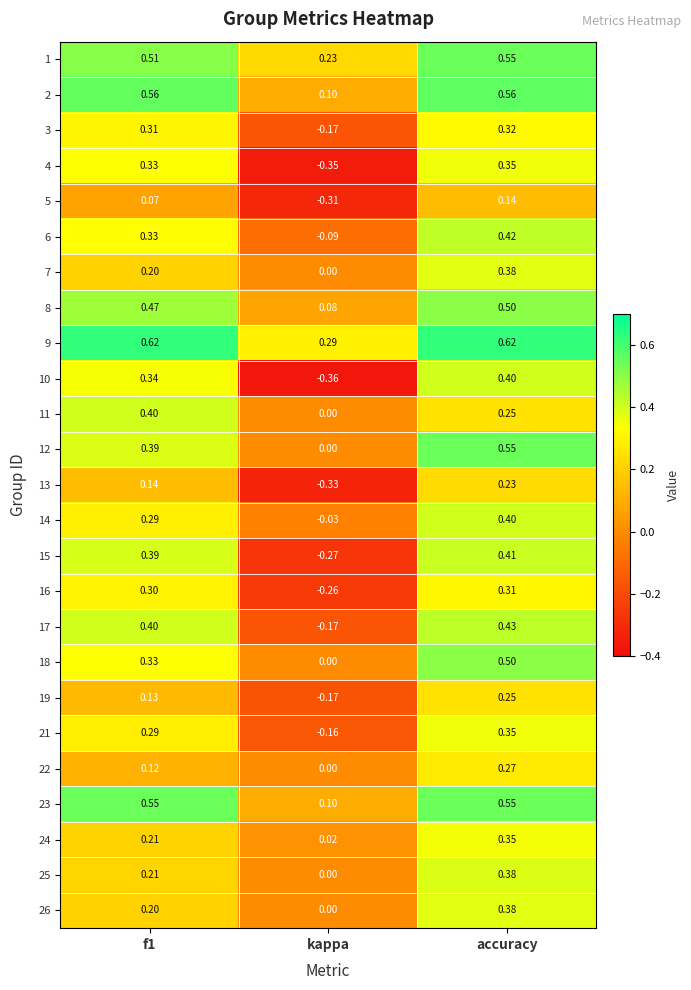

Which category has the lowest value in the 22 series?

kappa